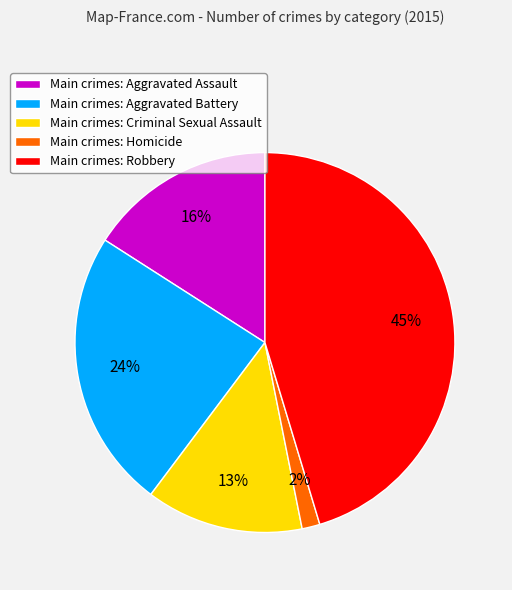

Does any single category account for the majority?

No